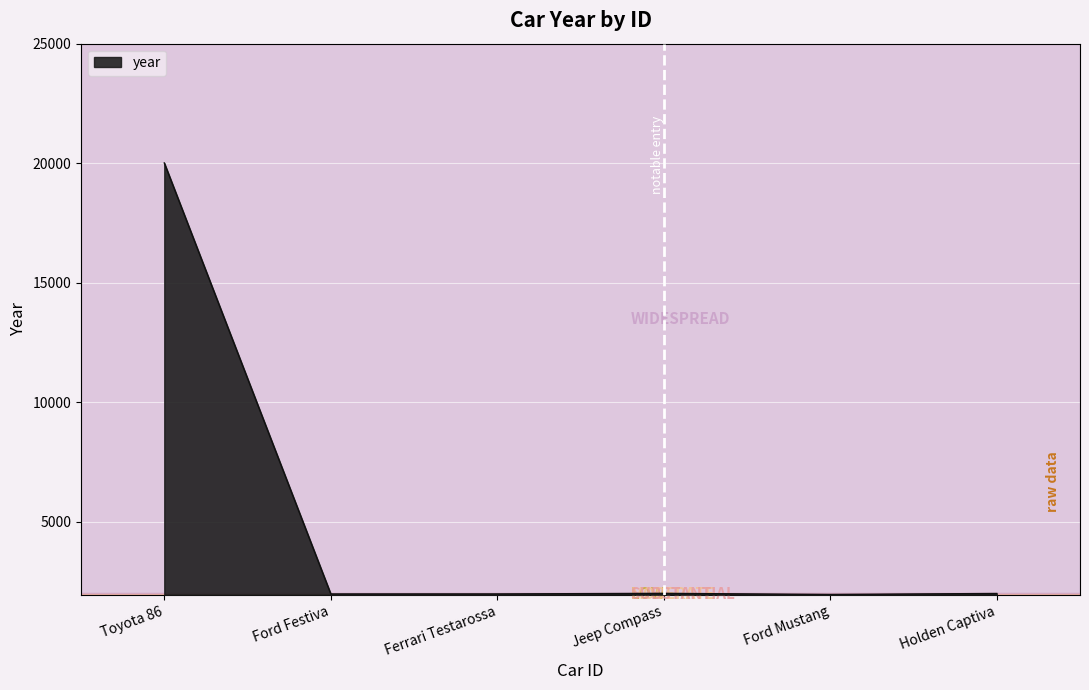

At which label does the data first exceed 2010?

Toyota 86